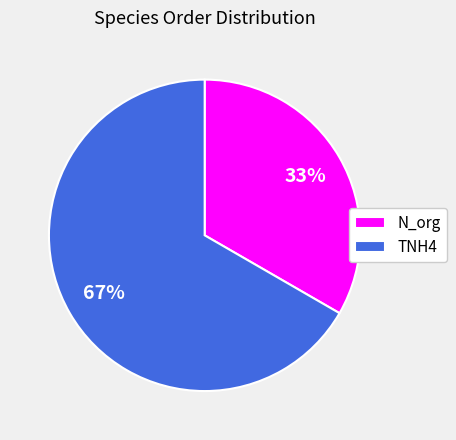

Approximately how many times larger is the value at N_org compared to TNH4?

0.5